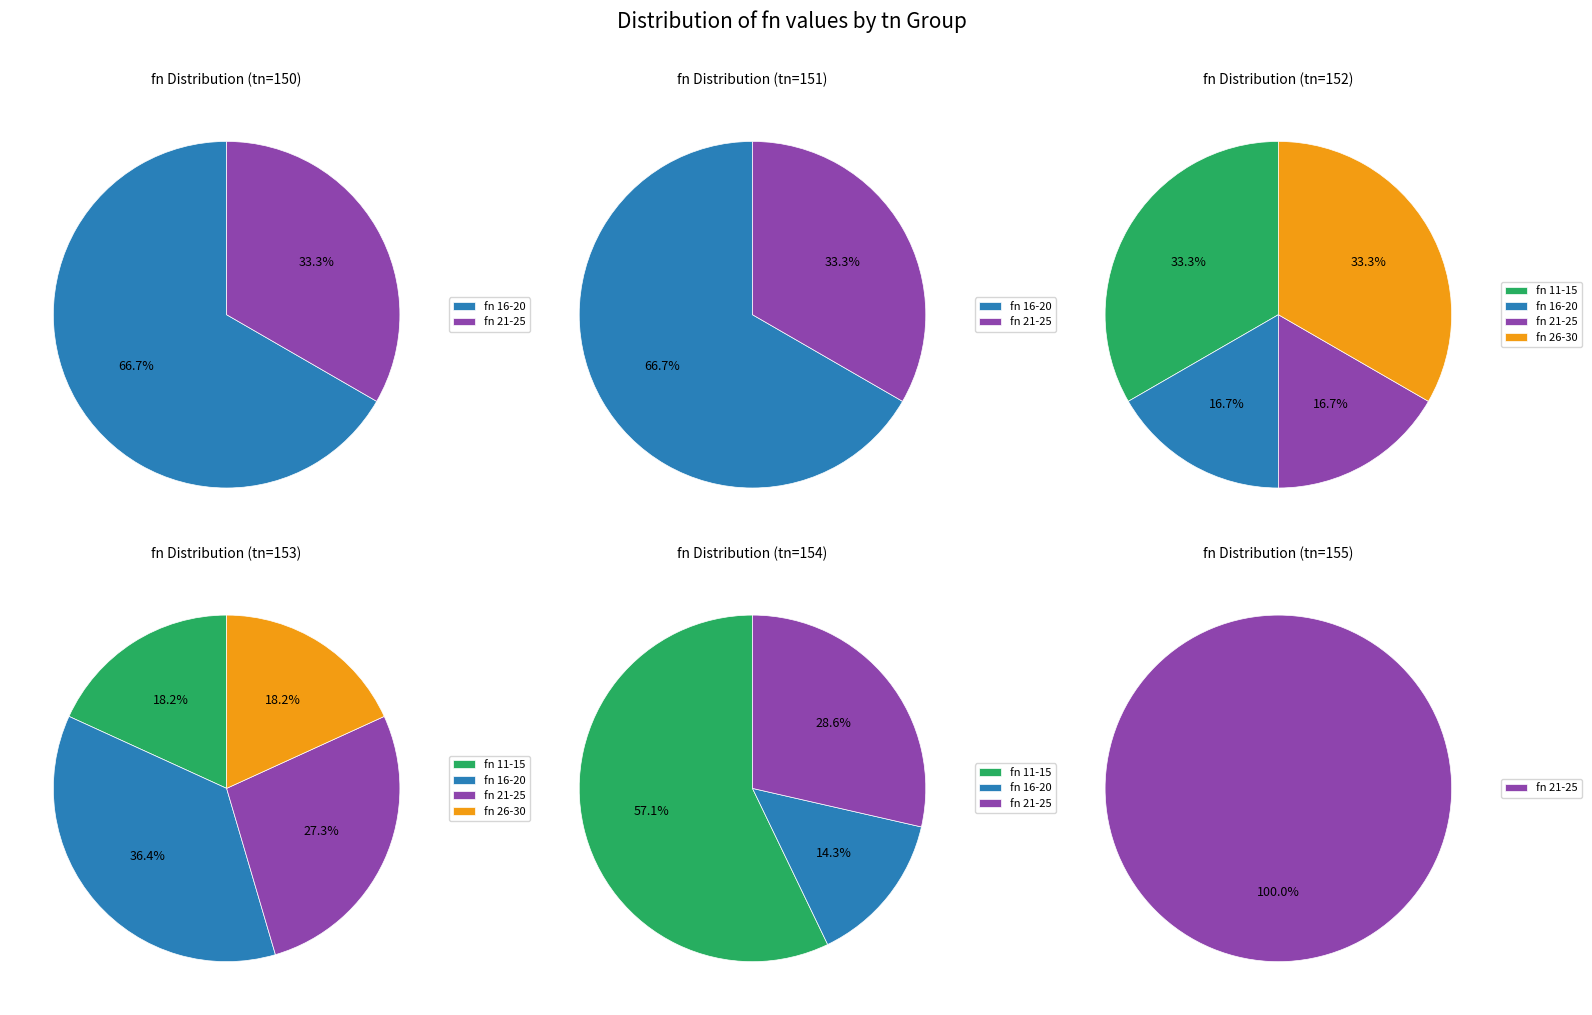

What is the ratio of the value at tn=154 to the value at tn=155?

5.0